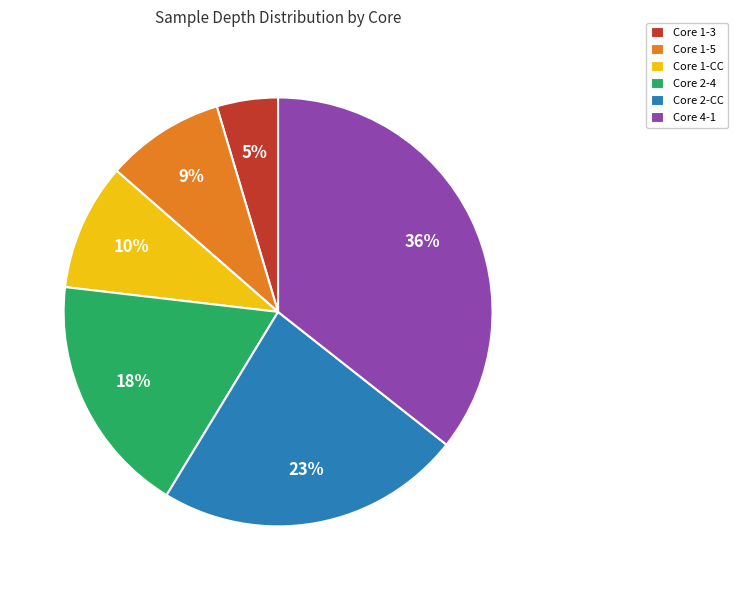

The Core 1-3 slice represents 5% of the pie. True or false?

True